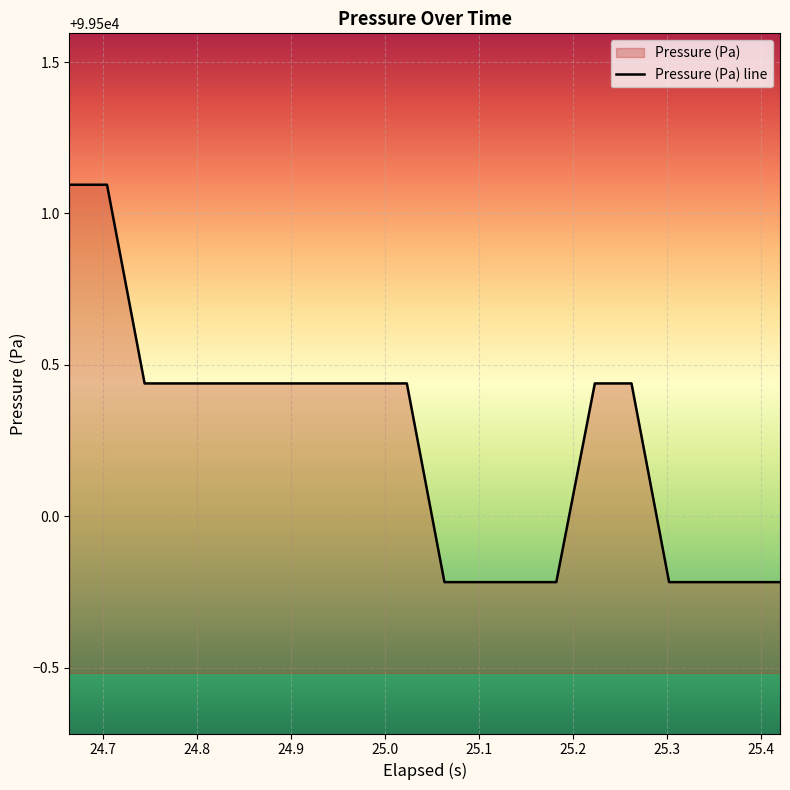

What is the smallest value displayed?

99499.8